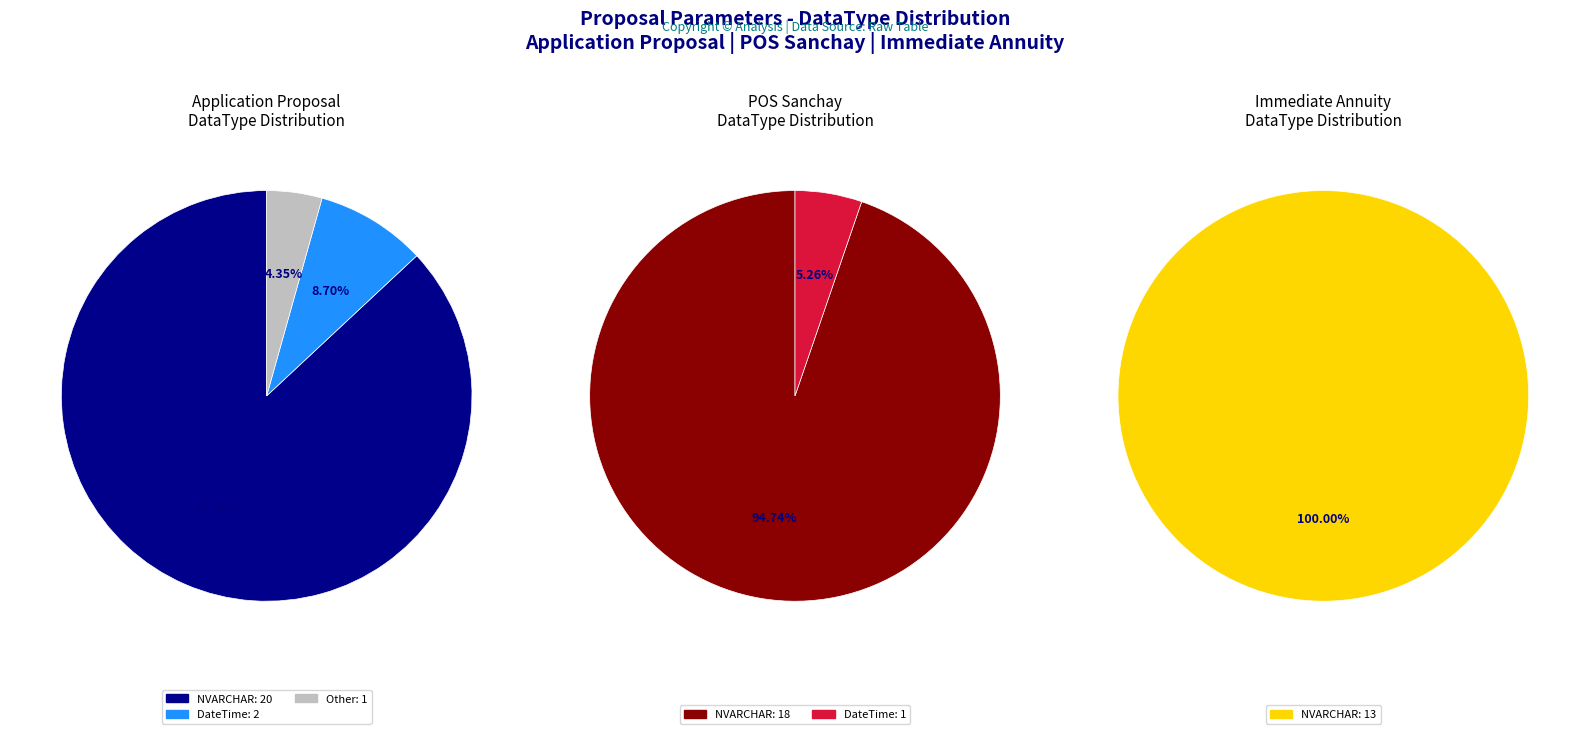

How much of the chart is everything except 3?

87.9%